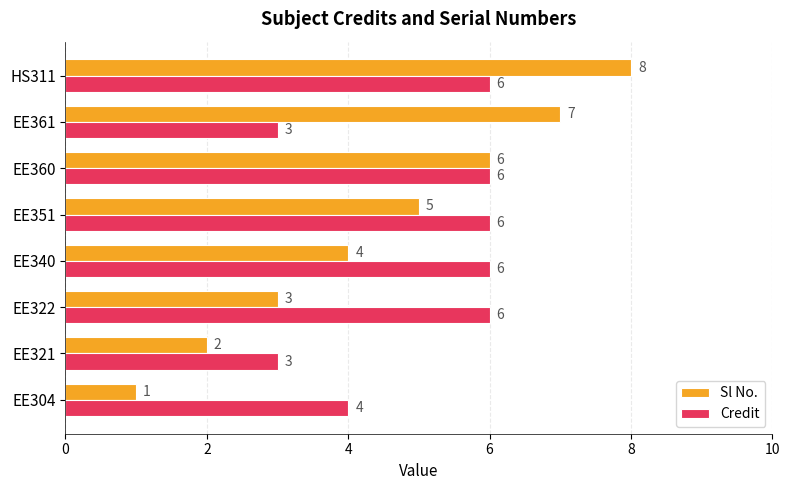

Rank the series by their average value, from lowest to highest.

Sl No., Credit